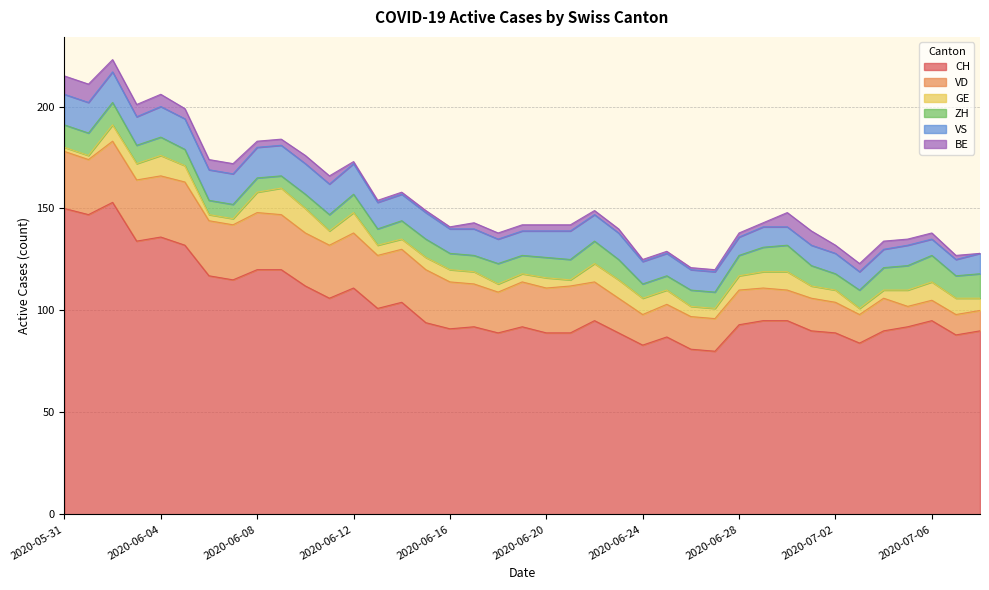

At which label does GE first exceed 6?

2020-06-02